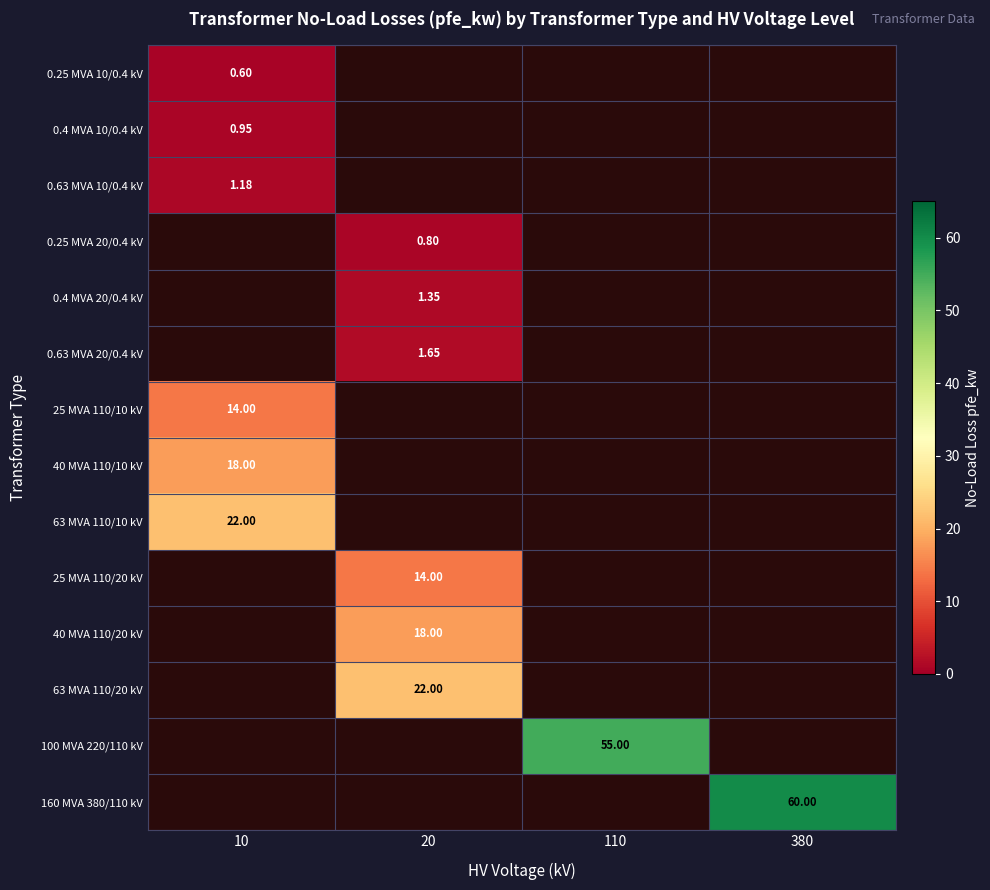

How many distinct data groups are displayed?

14